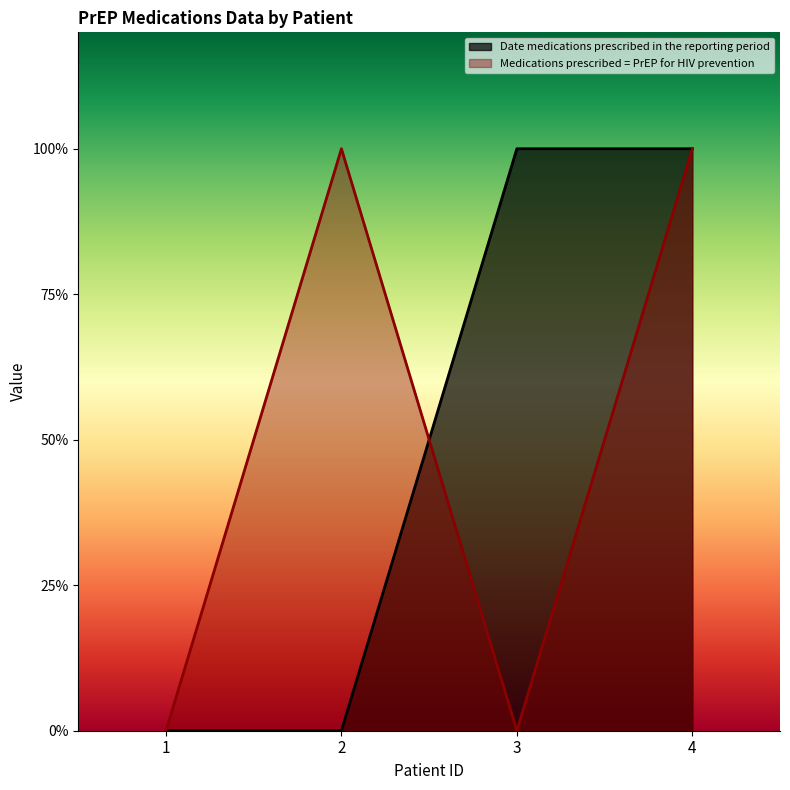

What is the difference between the Medications prescribed = PrEP for HIV prevention values at 2 and 1?

1